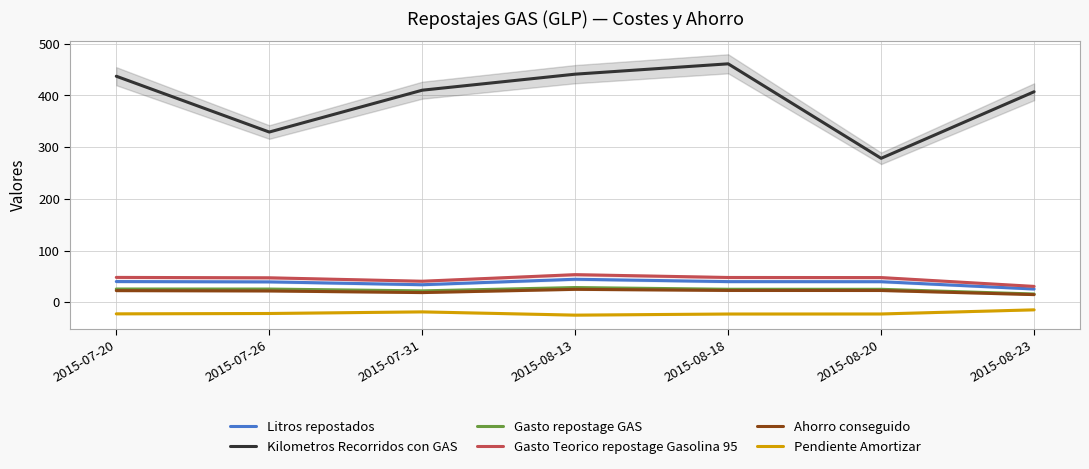

How many data points does each series have?

7